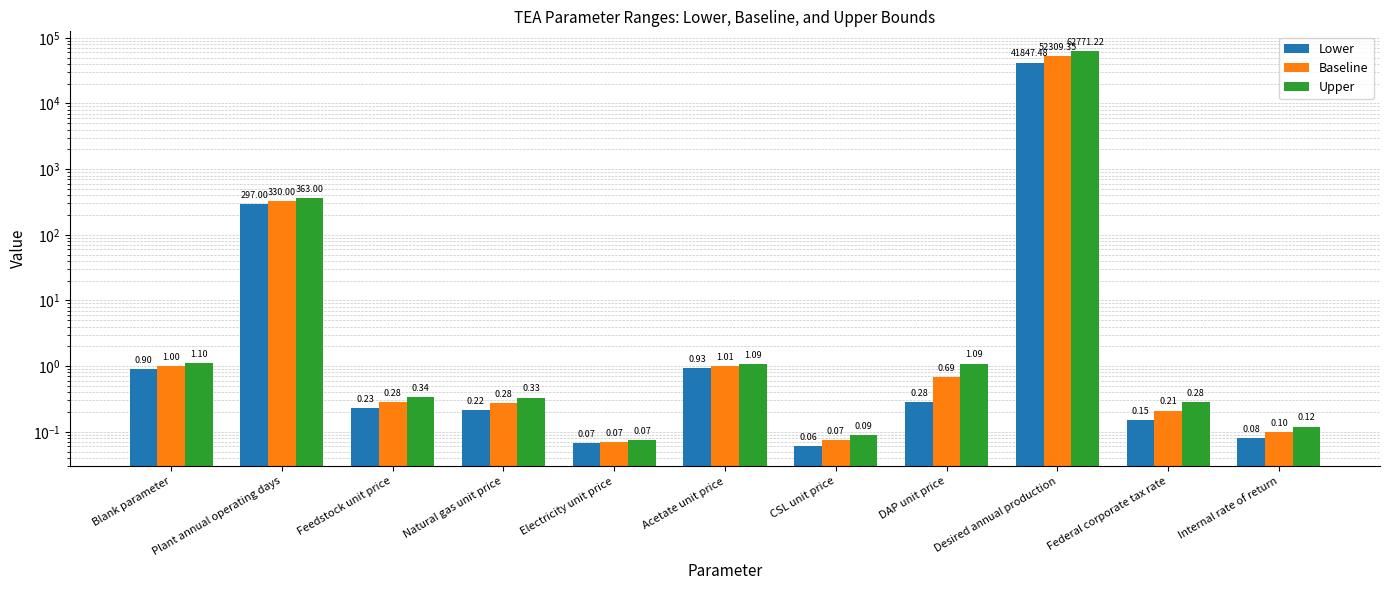

Reading left to right, transcribe all the data shown in this chart.

Lower: 0.9	297.0	0.2	0.2	0.1	0.9	0.1	0.3	41847.5	0.1	0.1
Baseline: 1.0	330.0	0.3	0.3	0.1	1.0	0.1	0.7	52309.3	0.2	0.1
Upper: 1.1	363.0	0.3	0.3	0.1	1.1	0.1	1.1	62771.2	0.3	0.1